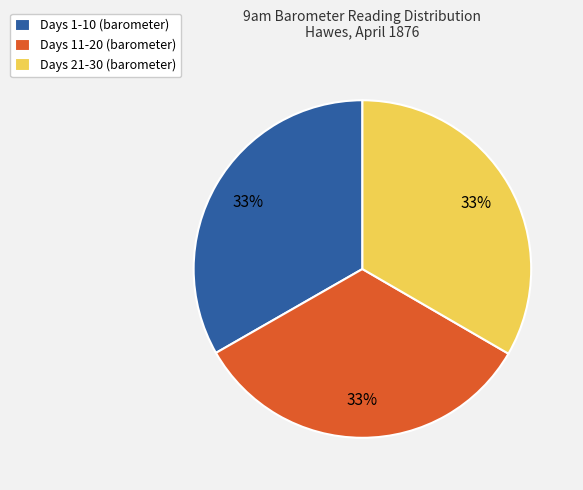

Is there any slice that represents more than half of the pie?

No